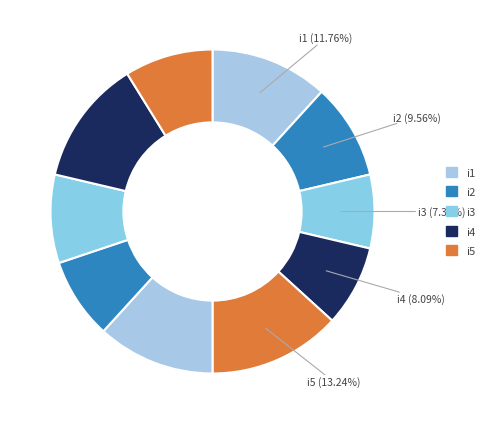

How many slices are in this pie chart?

10